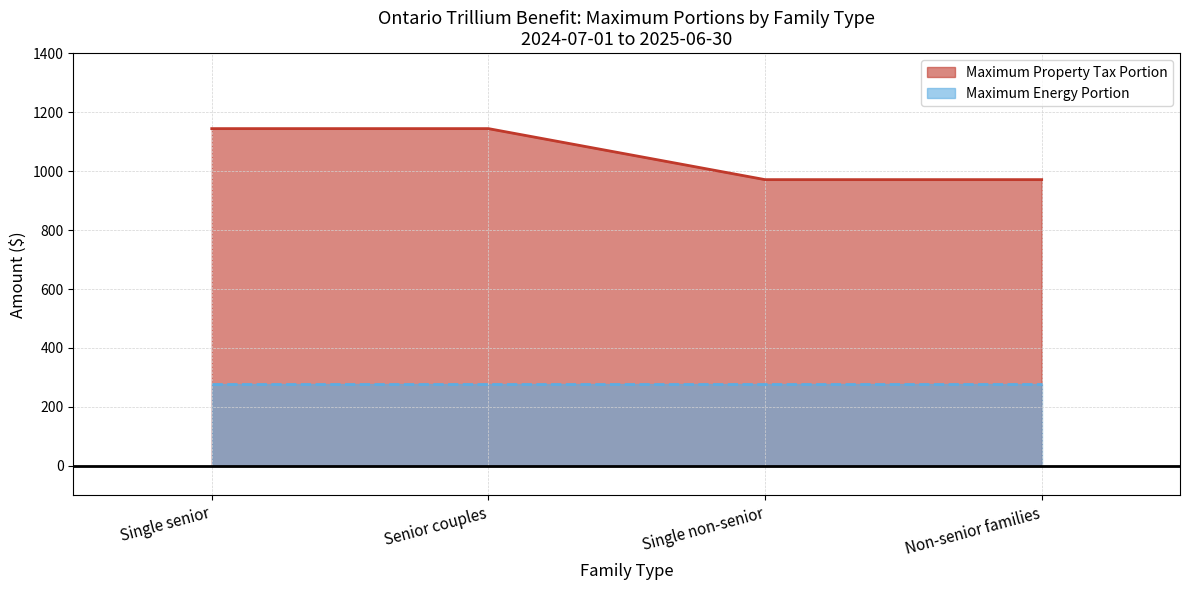

What is the label of the 1st point from the right?

Non-senior families